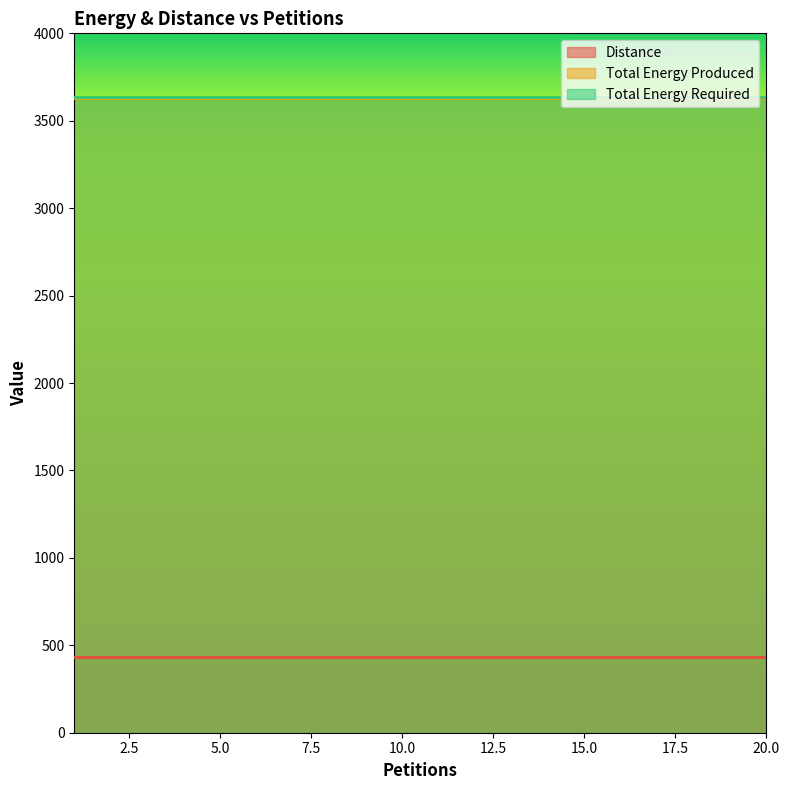

Which has a higher value, 4 or 13?

4